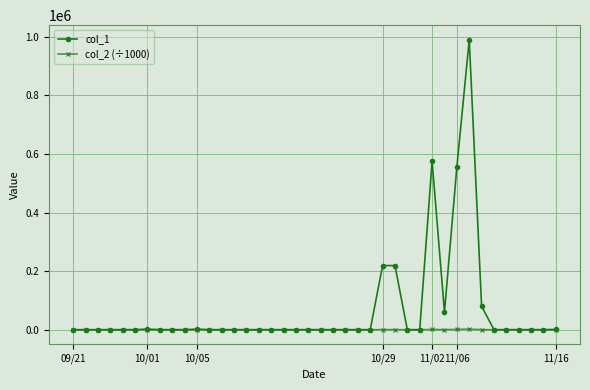

Which series has the largest range (max minus min)?

col_1